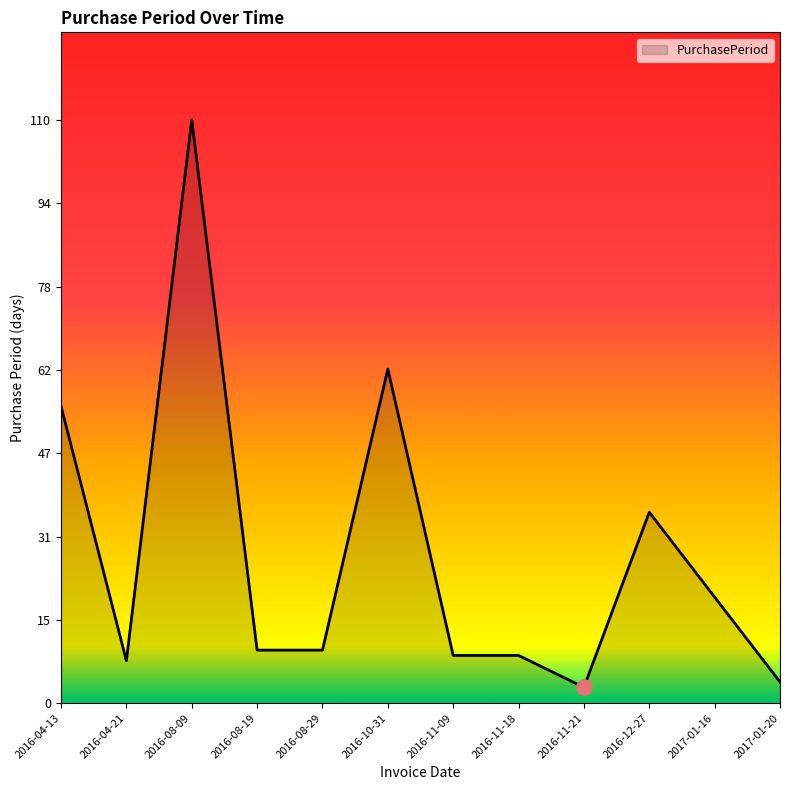

Approximately how many times larger is the value at 2016-10-31 compared to 2016-11-21?

21.0